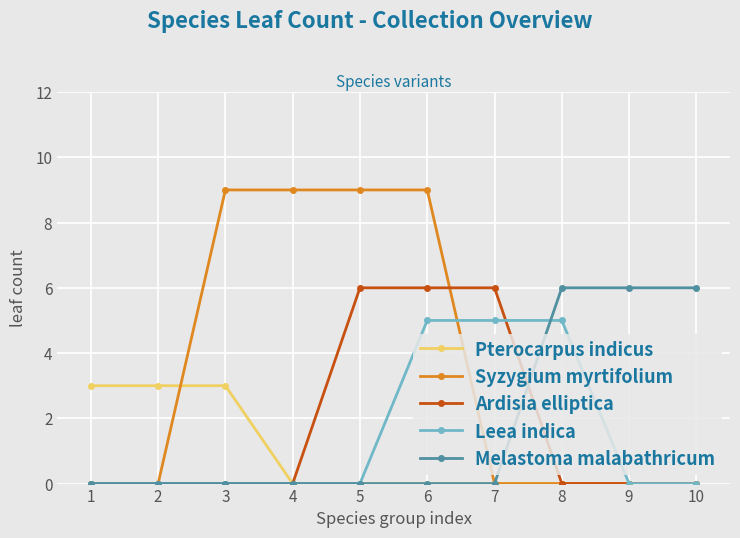

Which series has the largest total across all categories?

Syzygium myrtifolium